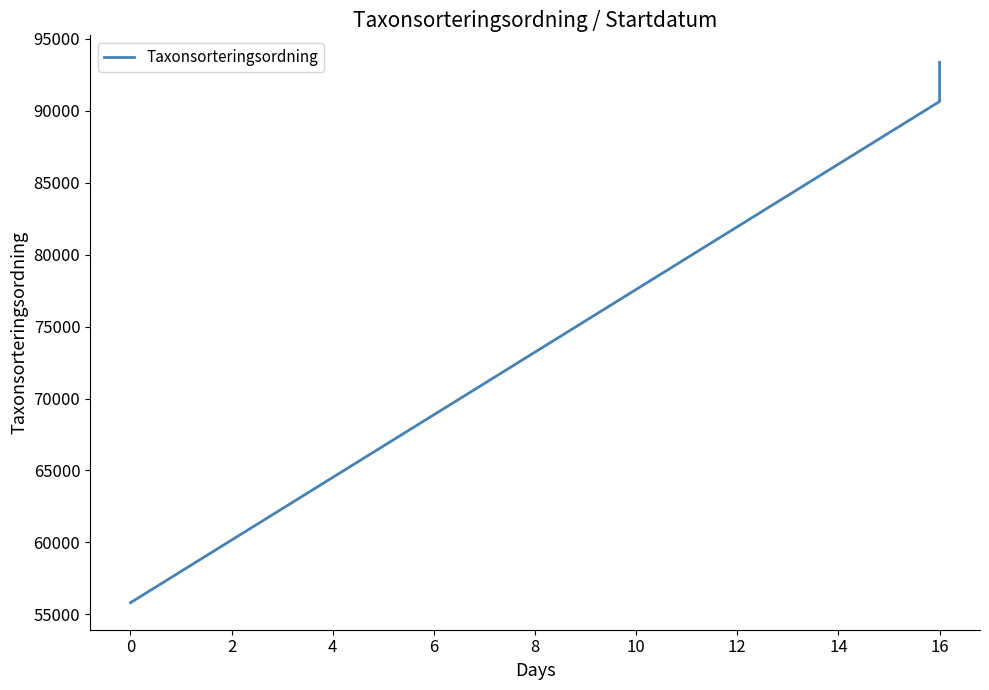

How many lines are shown in the chart?

1